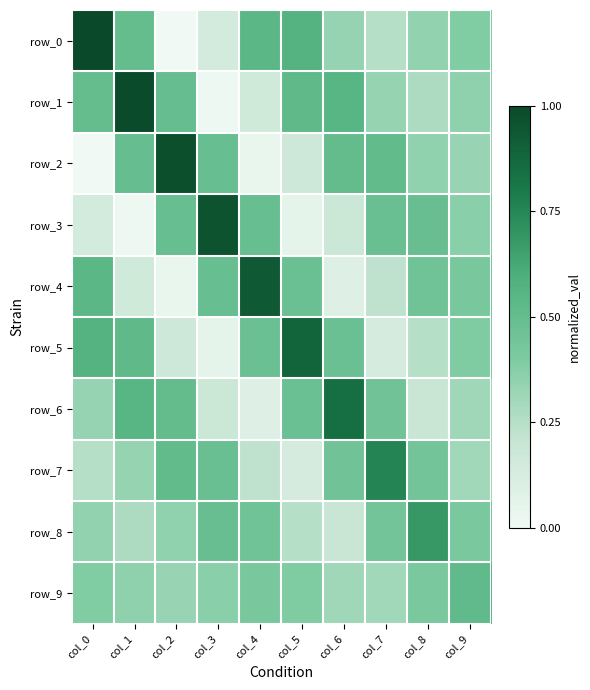

Which series has the largest total across all categories?

row_1